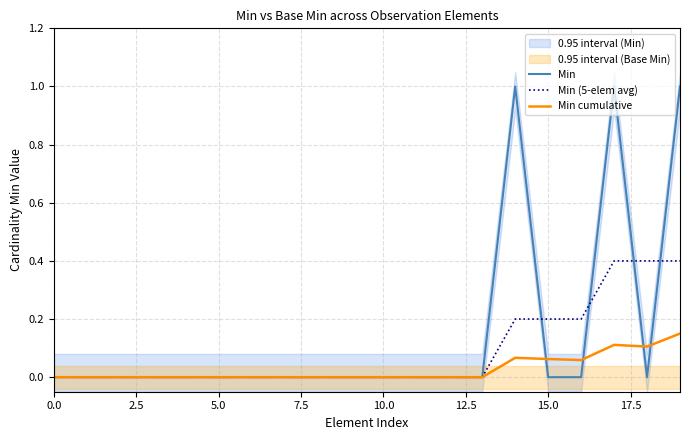

List the series in order of their peak value, lowest first.

Min cumulative, Min (5-elem avg), Min